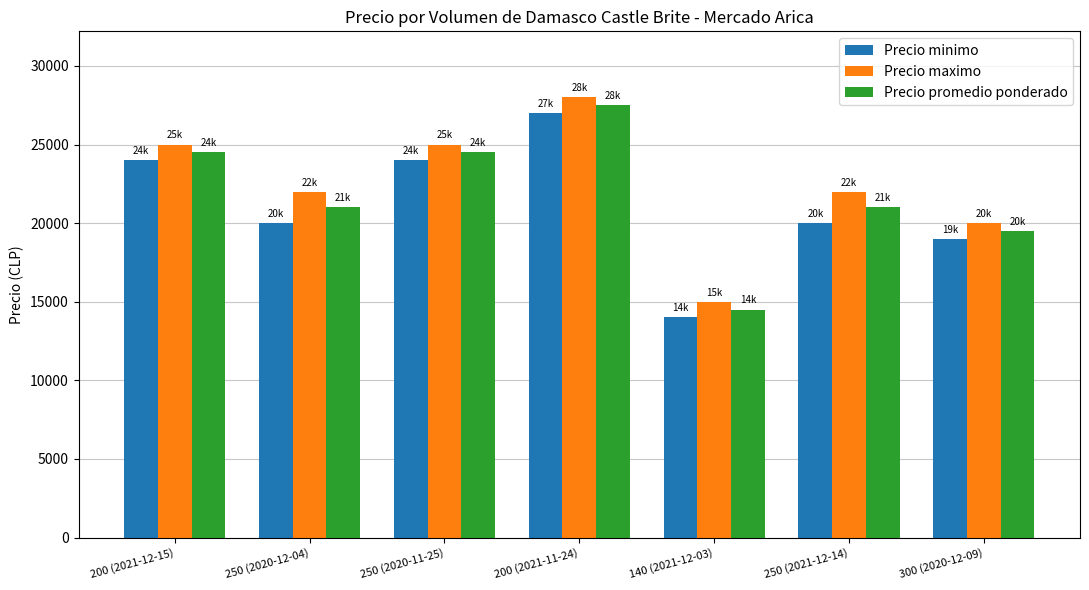

How many bars are there in total?

21